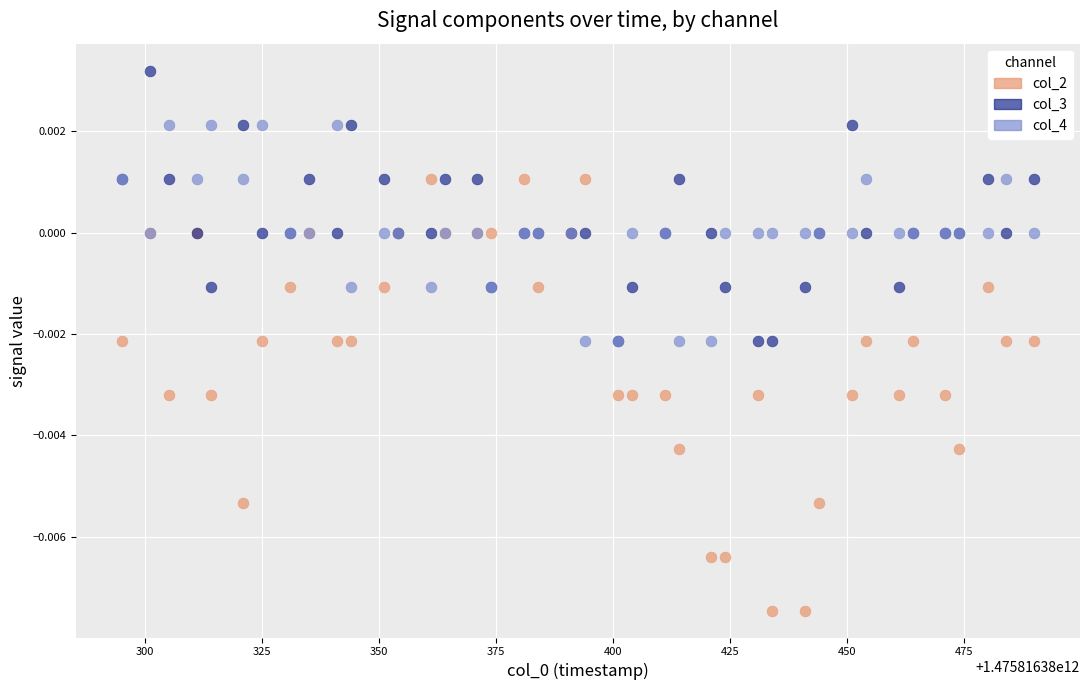

Which series contains the lowest Y value?

col_2